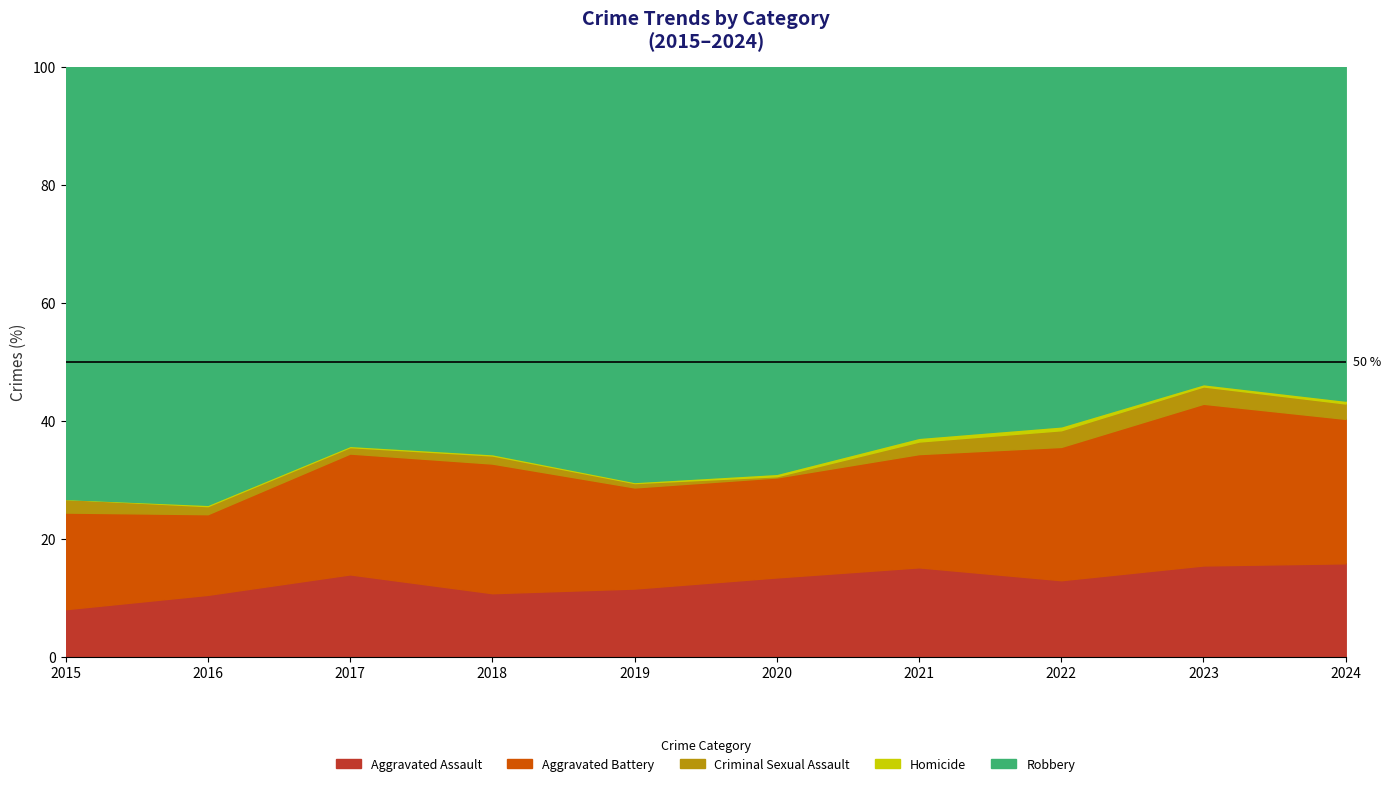

What is the total value across all series at 2015?

100.0